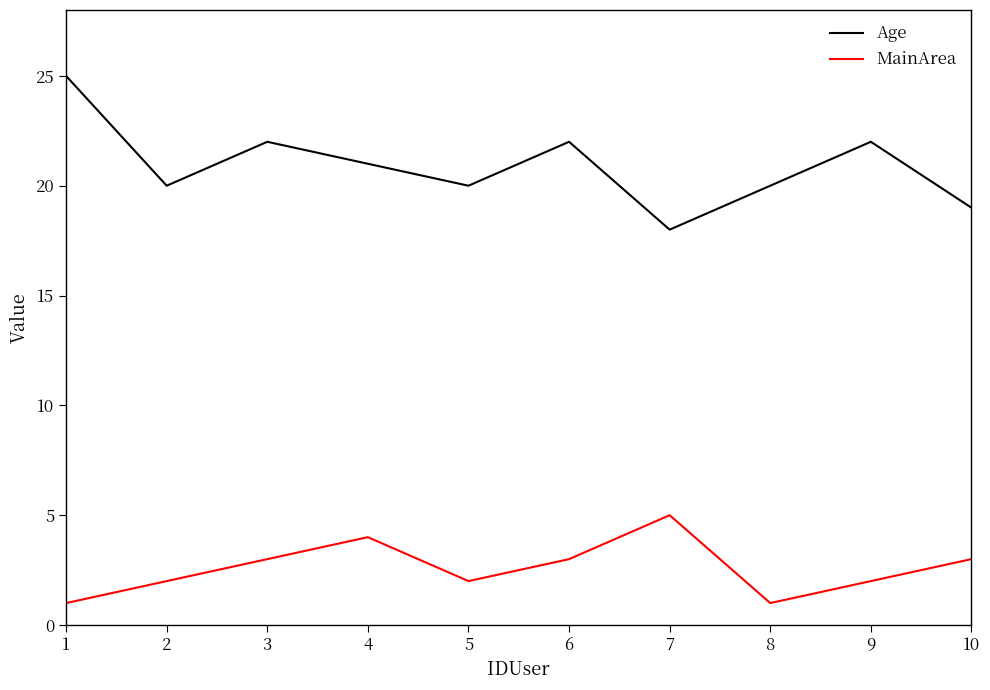

What is the difference between the second highest and minimum values in the Age series?

4